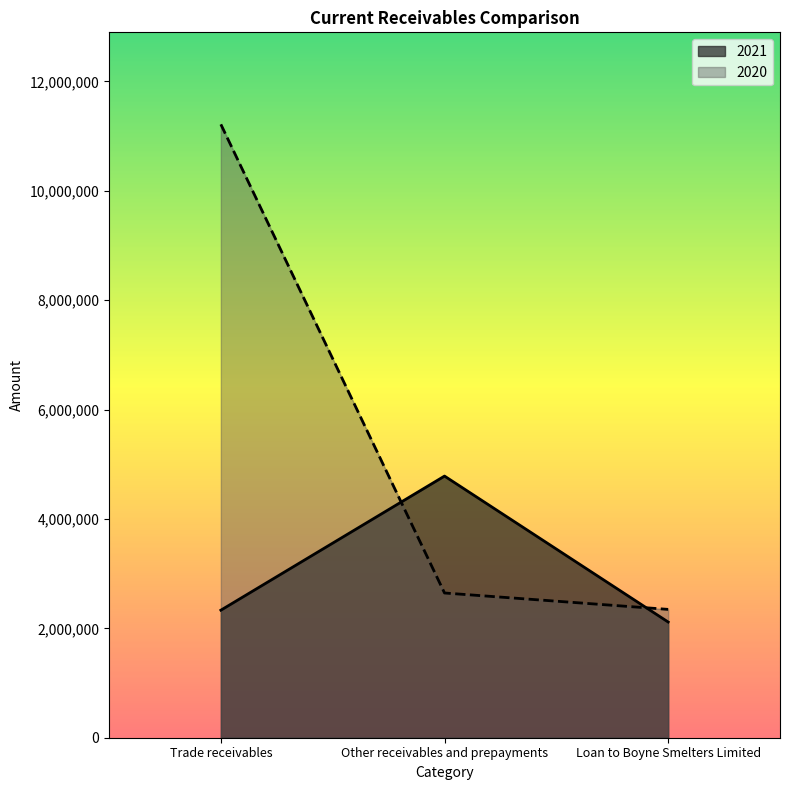

The 2021 series shows 4784487 at Other receivables and prepayments. True or false?

True